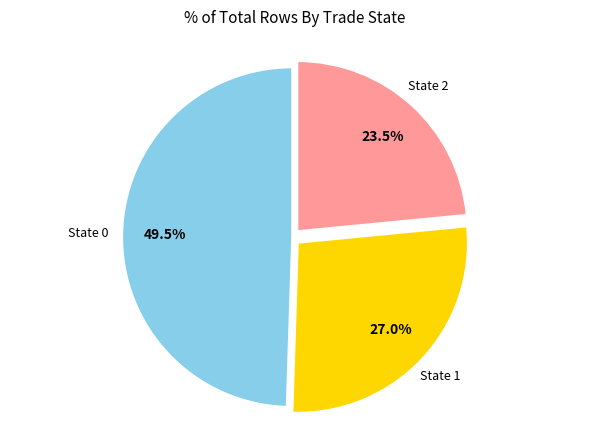

Is there a majority slice in this chart?

No